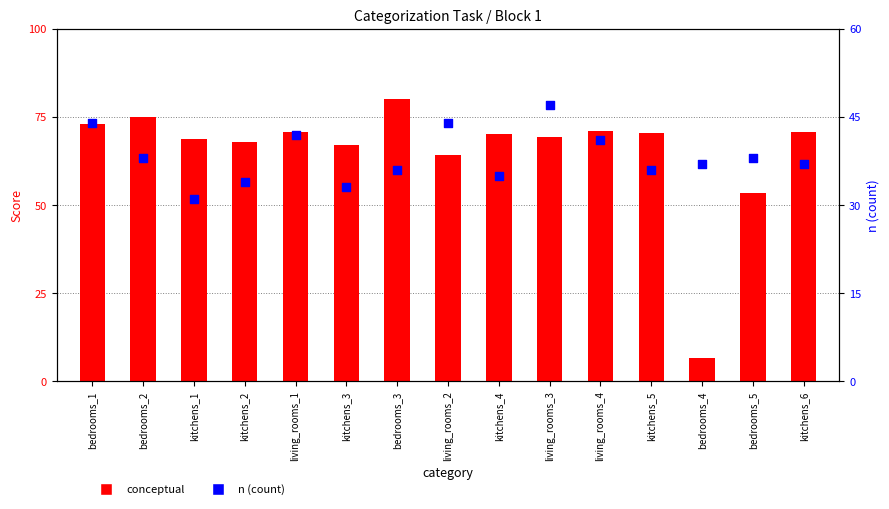

Which series contains the highest Y value?

conceptual